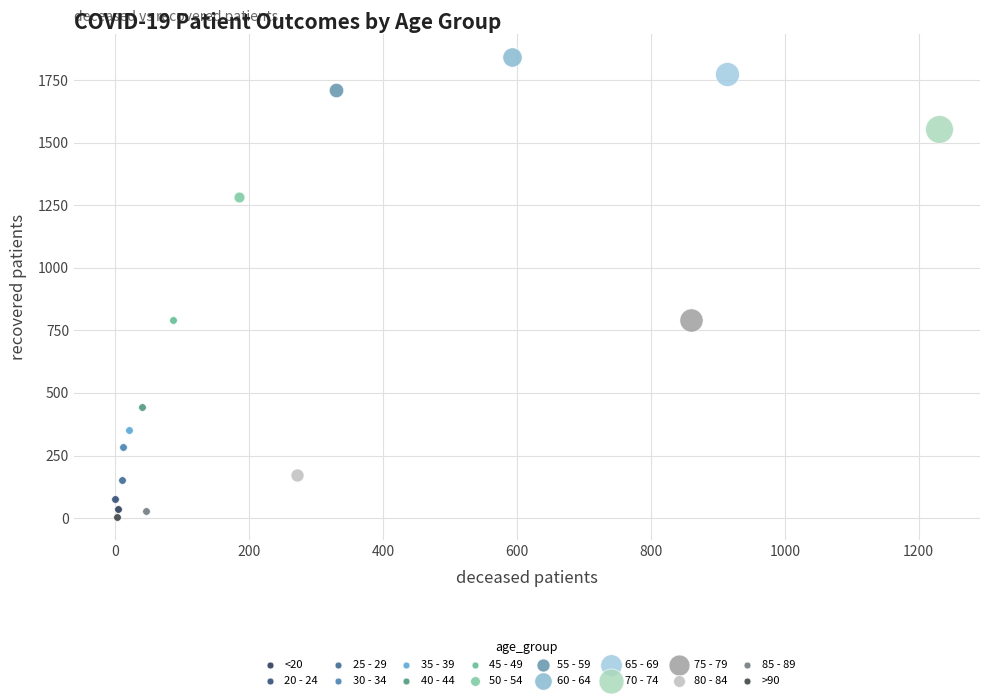

Which series reaches the minimum Y coordinate?

>90